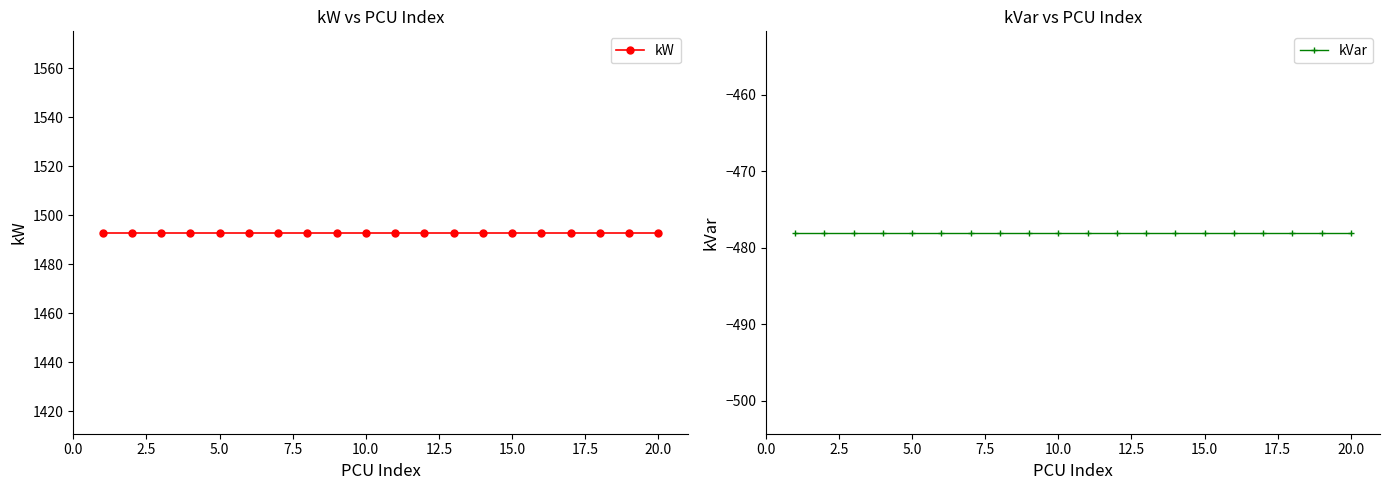

At how many categories does at least one series exceed -288?

20